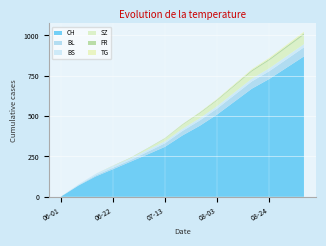

Reading right to left, extract all data points from this chart.

CH: 2020-09-07=870	2020-08-31=800	2020-08-24=730	2020-08-17=670	2020-08-10=590	2020-08-03=510	2020-07-27=440	2020-07-20=380	2020-07-13=310	2020-07-06=263	2020-06-29=217	2020-06-22=171	2020-06-15=126	2020-06-08=69	2020-06-01=1
BL: 2020-09-07=56	2020-08-31=52	2020-08-24=48	2020-08-17=45	2020-08-10=41	2020-08-03=37	2020-07-27=33	2020-07-20=28	2020-07-13=22	2020-07-06=16	2020-06-29=10	2020-06-22=9	2020-06-15=7	2020-06-08=2	2020-06-01=0
BS: 2020-09-07=20	2020-08-31=19	2020-08-24=18	2020-08-17=17	2020-08-10=16	2020-08-03=15	2020-07-27=14	2020-07-20=13	2020-07-13=12	2020-07-06=12	2020-06-29=11	2020-06-22=11	2020-06-15=9	2020-06-08=5	2020-06-01=0
SZ: 2020-09-07=57	2020-08-31=53	2020-08-24=49	2020-08-17=45	2020-08-10=40	2020-08-03=35	2020-07-27=30	2020-07-20=24	2020-07-13=17	2020-07-06=9	2020-06-29=2	2020-06-22=1	2020-06-15=0	2020-06-08=0	2020-06-01=0
FR: 2020-09-07=11	2020-08-31=10	2020-08-24=9	2020-08-17=8	2020-08-10=7	2020-08-03=6	2020-07-27=5	2020-07-20=4	2020-07-13=3	2020-07-06=2	2020-06-29=2	2020-06-22=1	2020-06-15=0	2020-06-08=0	2020-06-01=0
TG: 2020-09-07=9	2020-08-31=8	2020-08-24=7	2020-08-17=6	2020-08-10=5	2020-08-03=4	2020-07-27=3	2020-07-20=2	2020-07-13=1	2020-07-06=0	2020-06-29=0	2020-06-22=0	2020-06-15=0	2020-06-08=0	2020-06-01=0